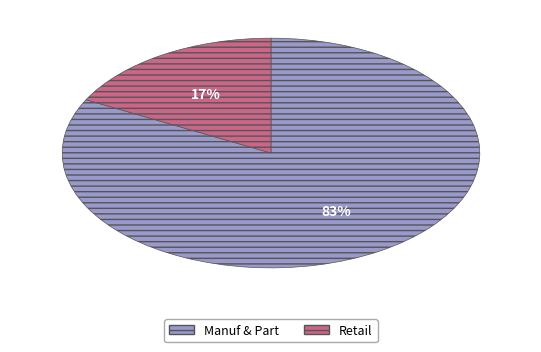

Is there any slice that represents more than half of the pie?

Yes